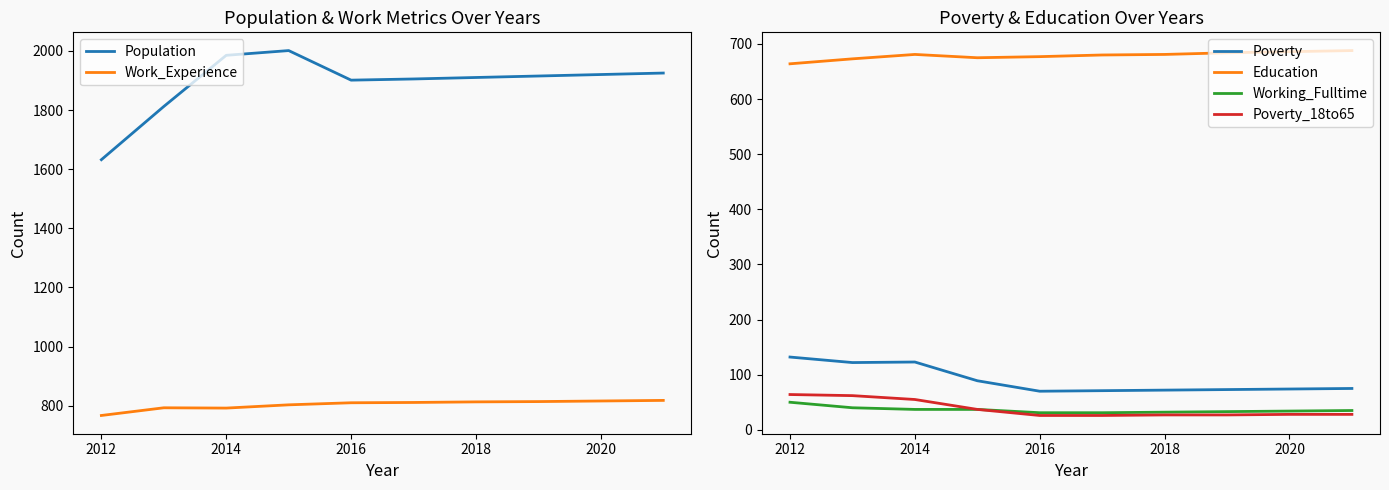

Count the number of categories in the chart.

10